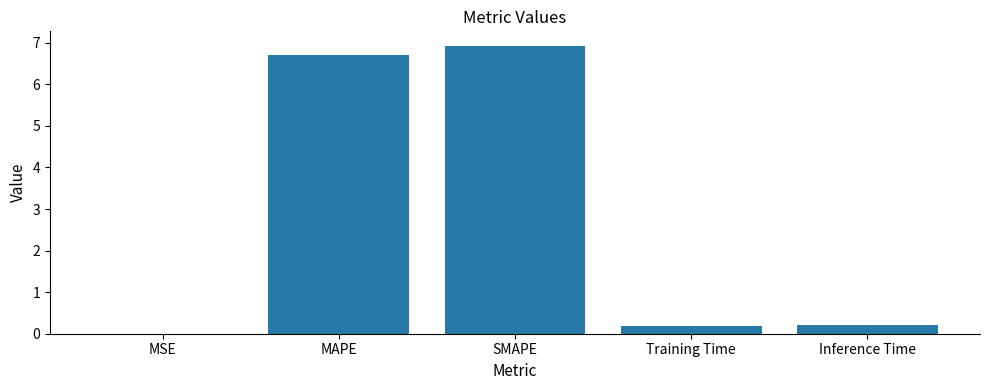

Read the value at MAPE.

6.7